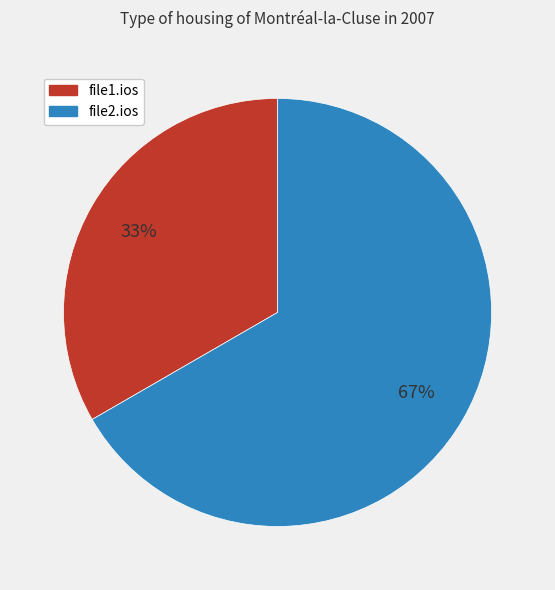

Count the number of slices in the pie.

2